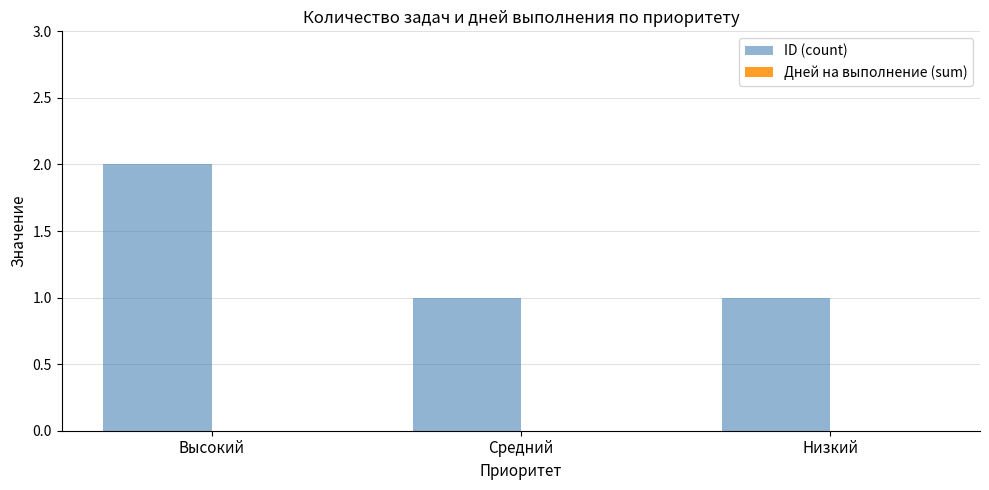

At which category does the chart reach its peak across all series?

Высокий